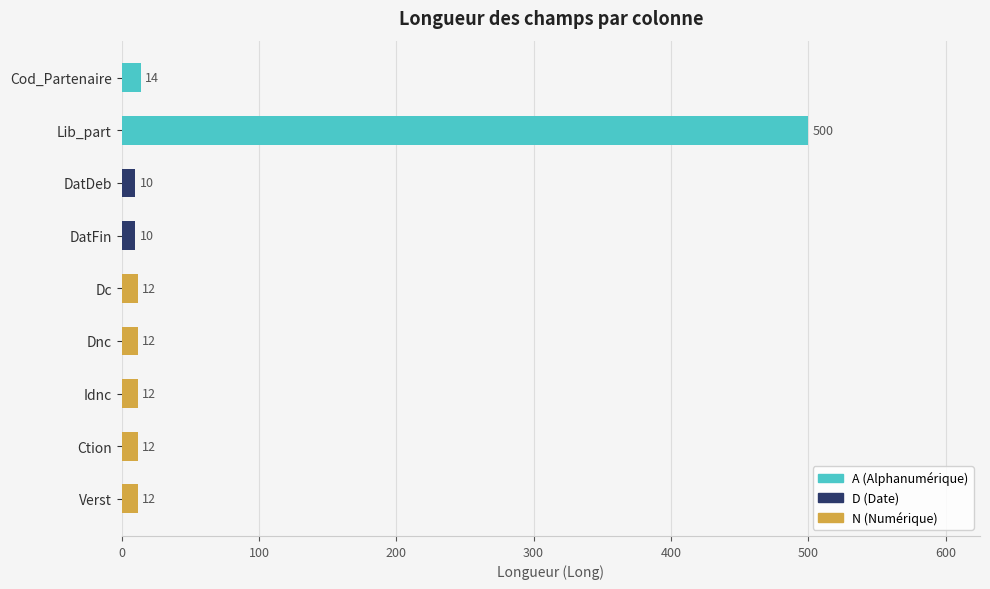

At which category does the chart reach its minimum across all series?

DatDeb